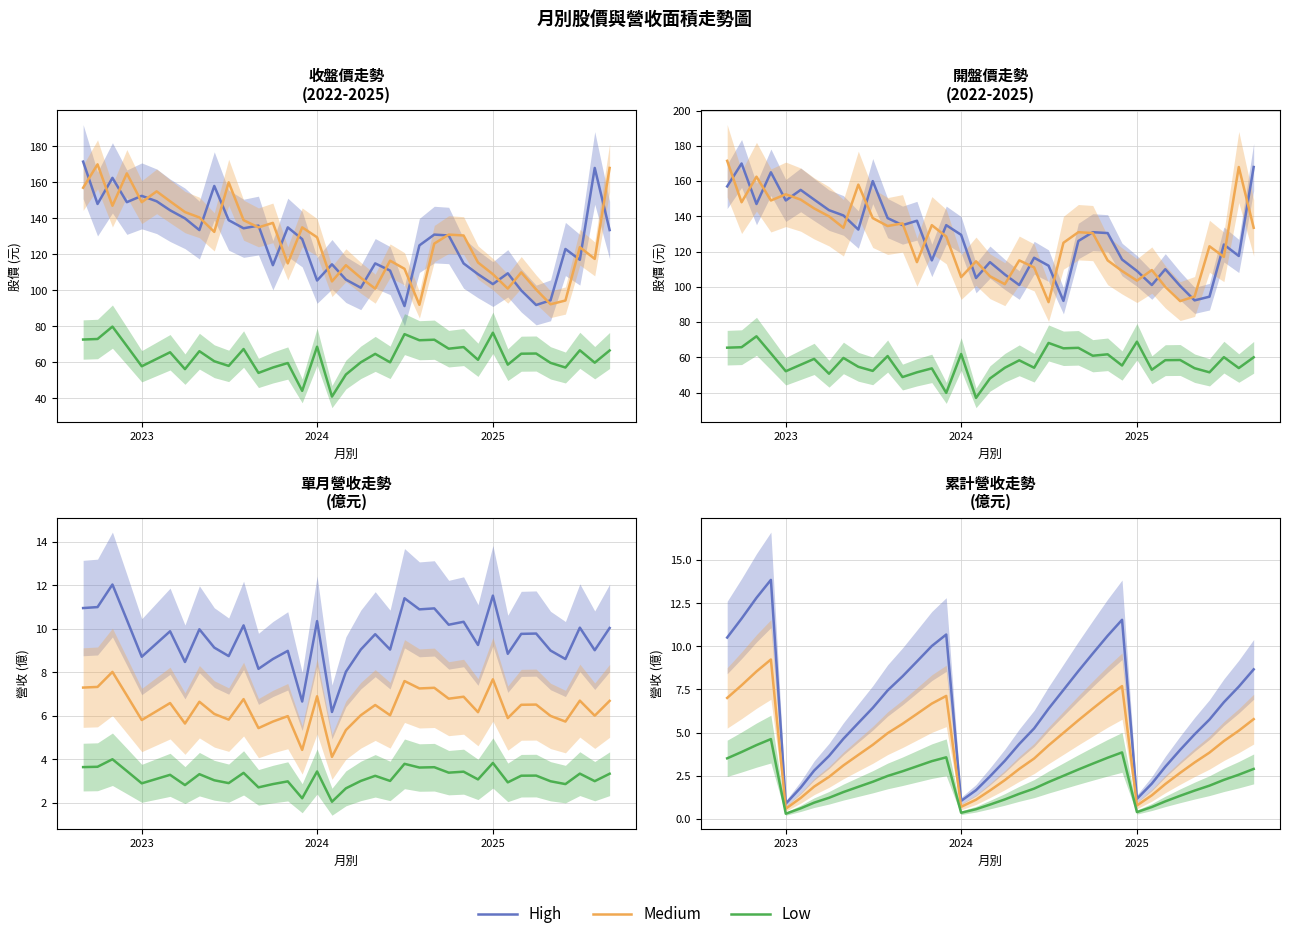

True or false: High and Medium cross at least once.

False